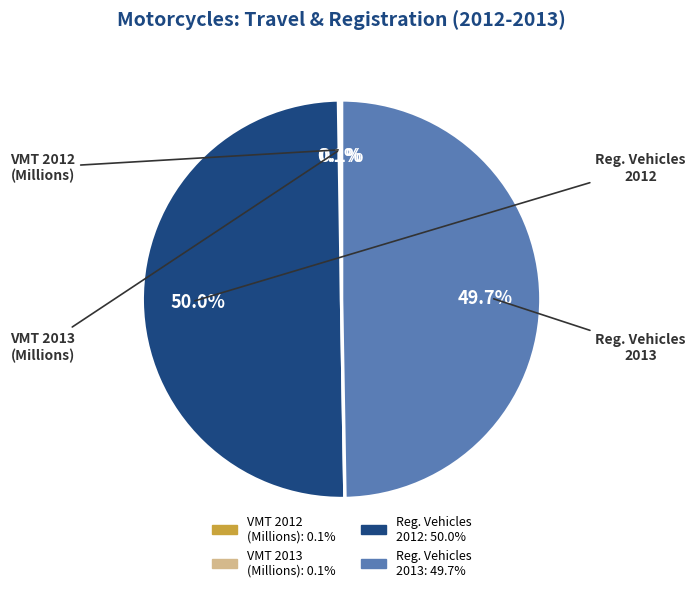

Rank the categories by value from lowest to highest.

Vehicle Miles of Travel 2013 (Millions), Vehicle Miles of Travel 2012 (Millions), Registered Vehicles 2013, Registered Vehicles 2012